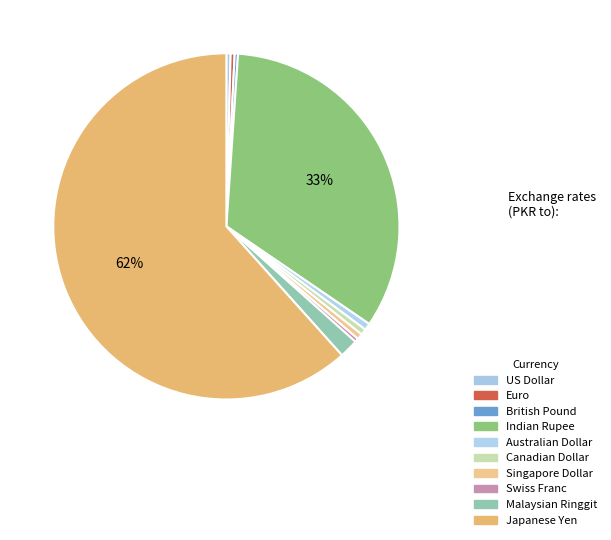

Count the number of slices in the pie.

10